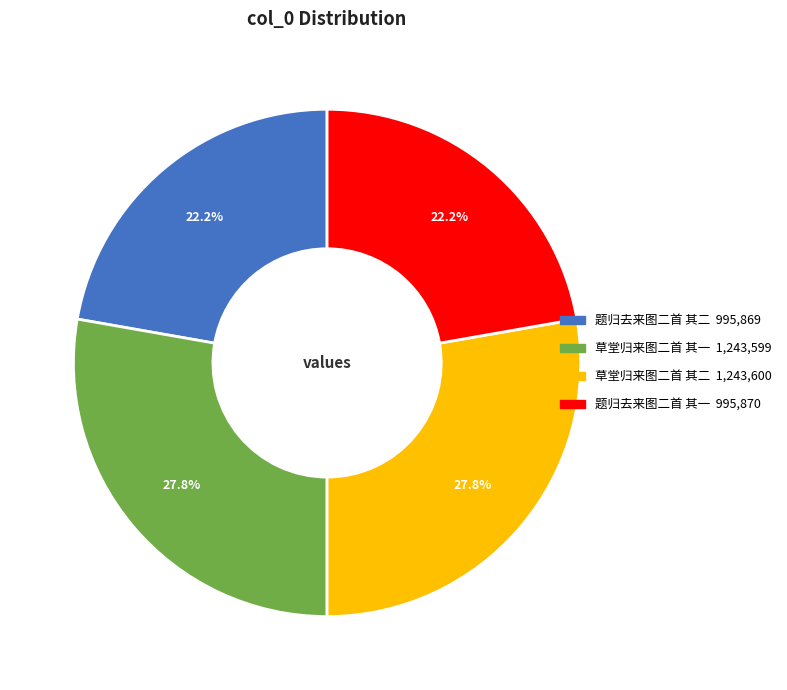

What is the ratio of the value at 题归去来图二首 其一 to the value at 题归去来图二首 其二?

1.0